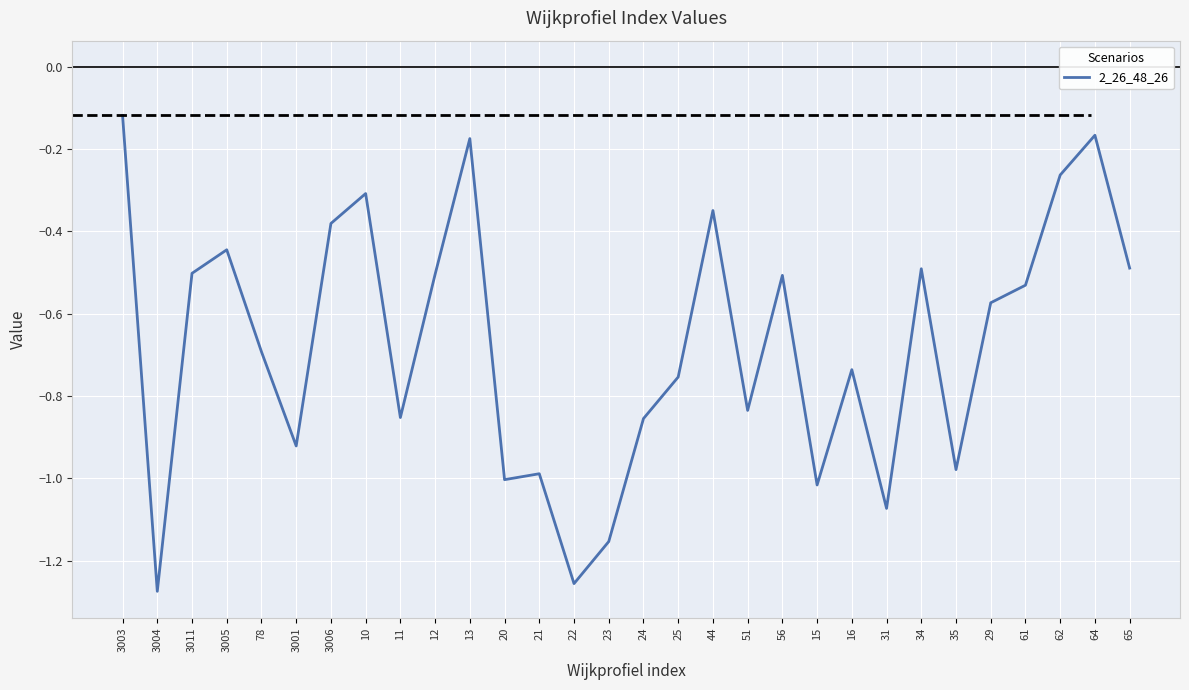

Which label corresponds to the largest value in the chart?

3003